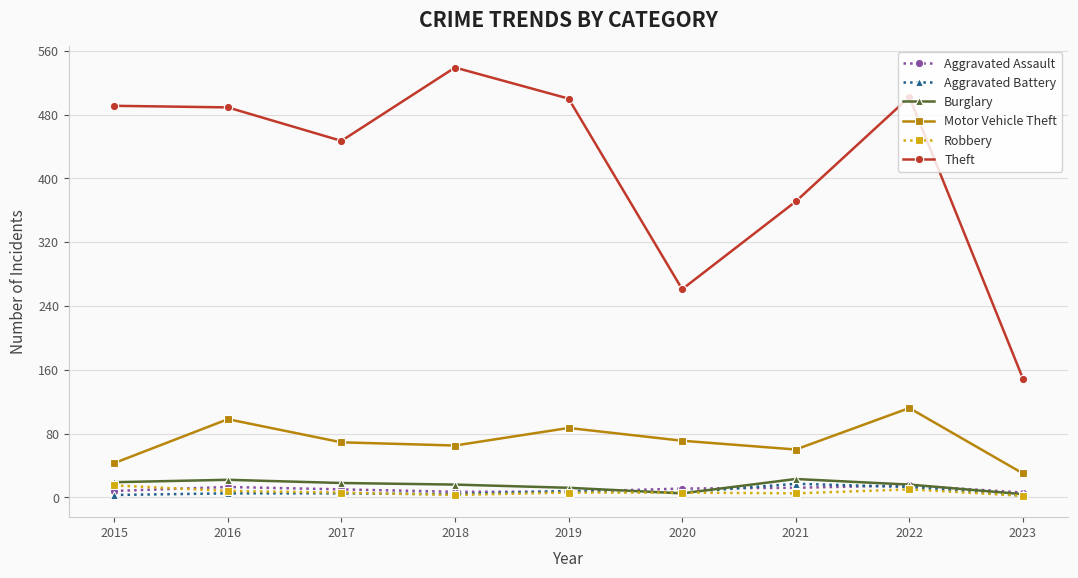

Which series has the largest total across all categories?

Theft